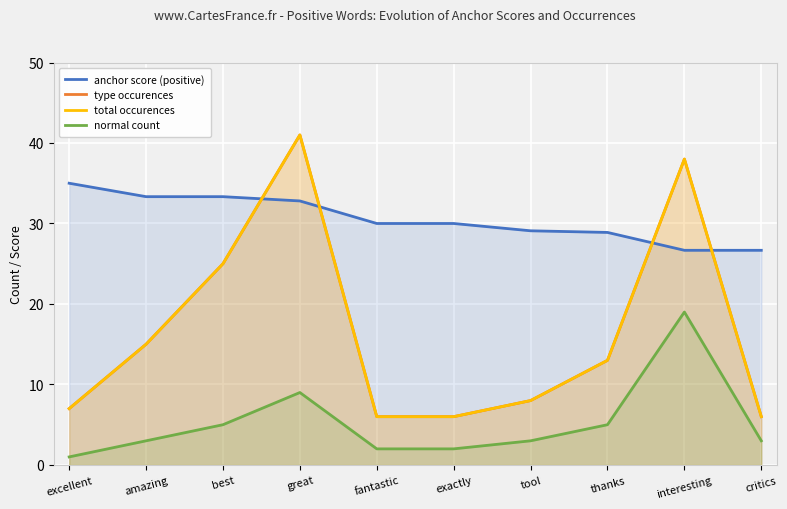

How many lines are shown in the chart?

4